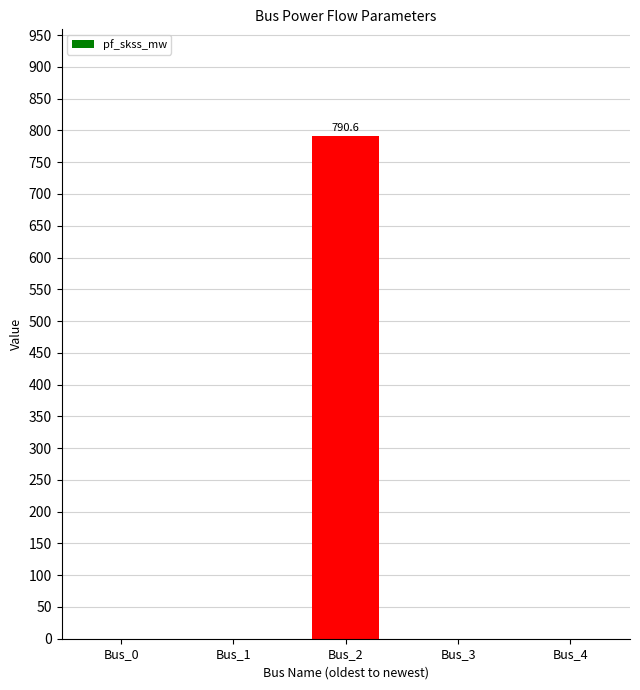

What is the change in value from Bus_2 to Bus_4?

-790.6